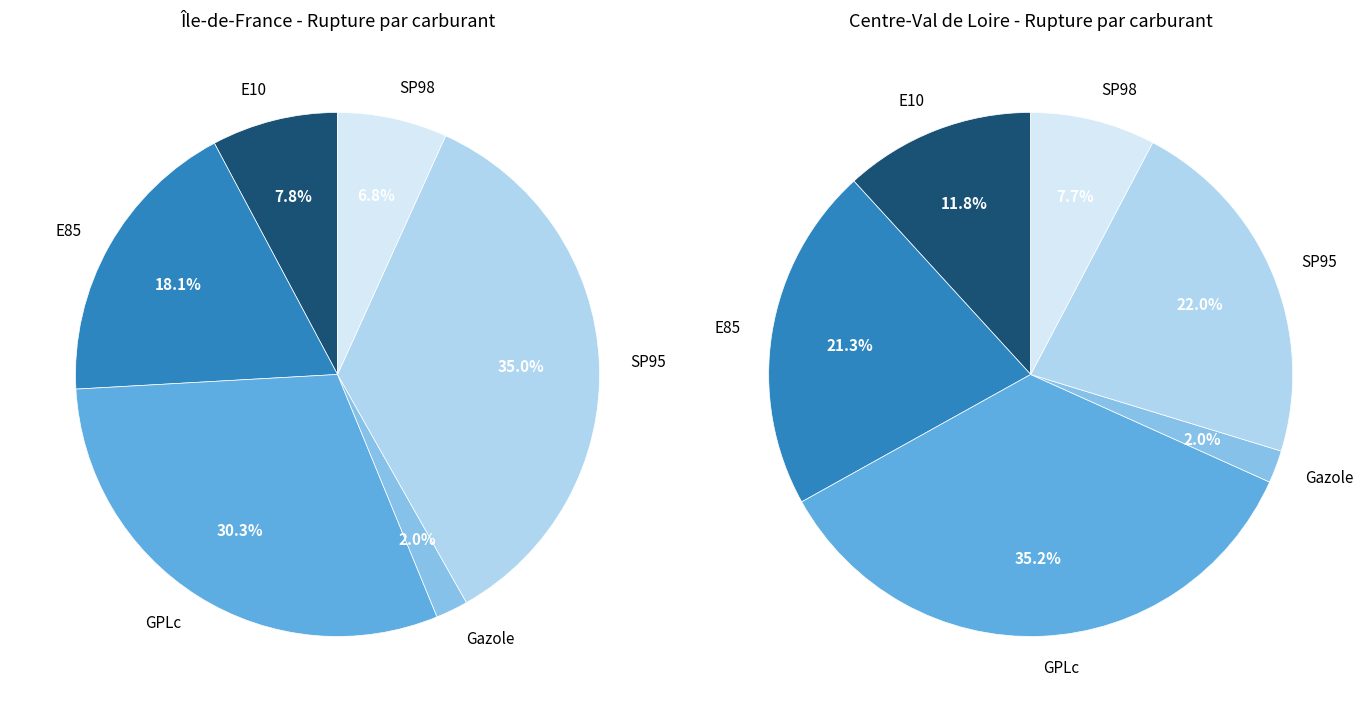

To the nearest percent, what is the difference between the largest and smallest slice percentages?

33%